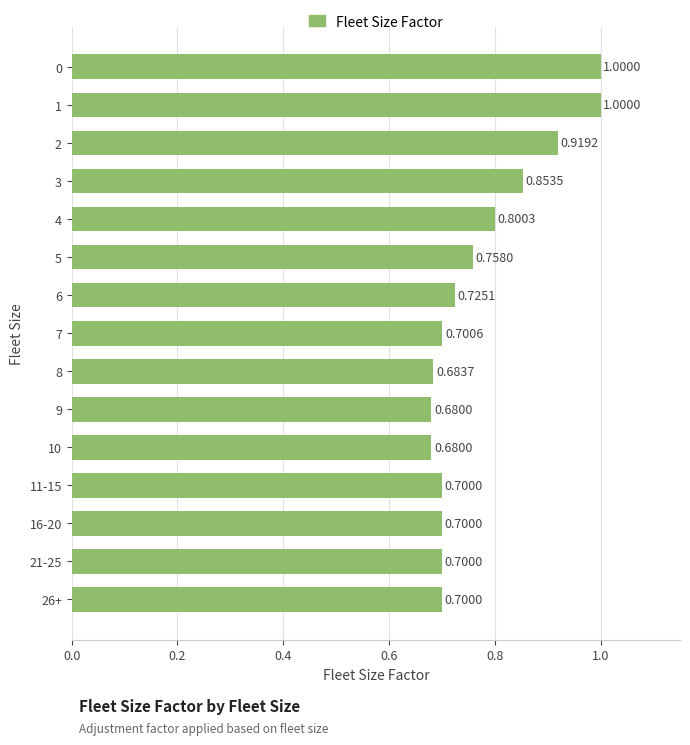

How many bars are there in total?

15